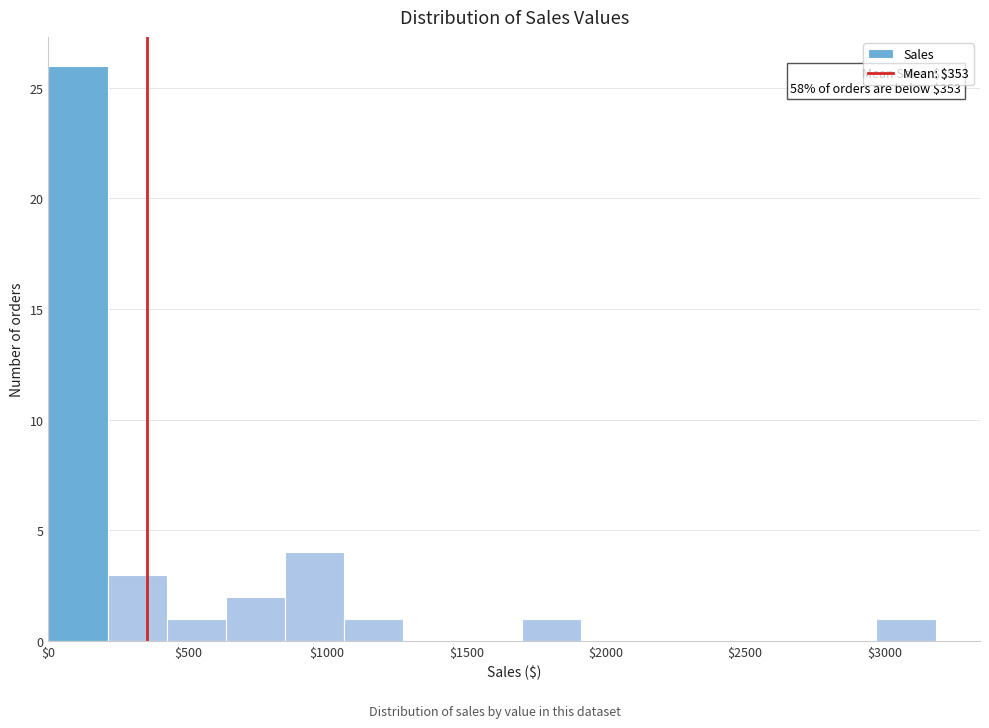

Over which range of the x-axis is the bar tallest?

0 to 200